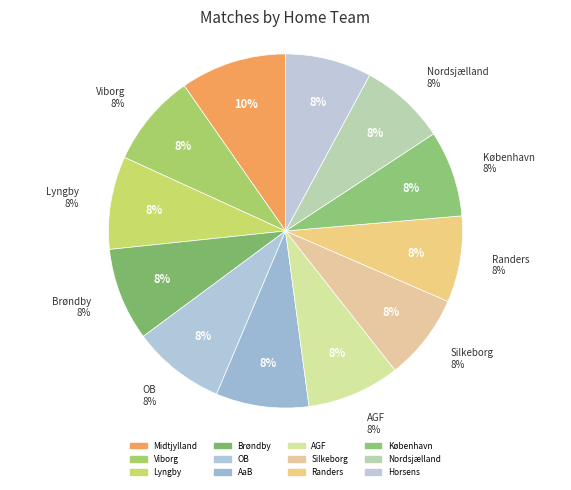

How many slices are in this pie chart?

12